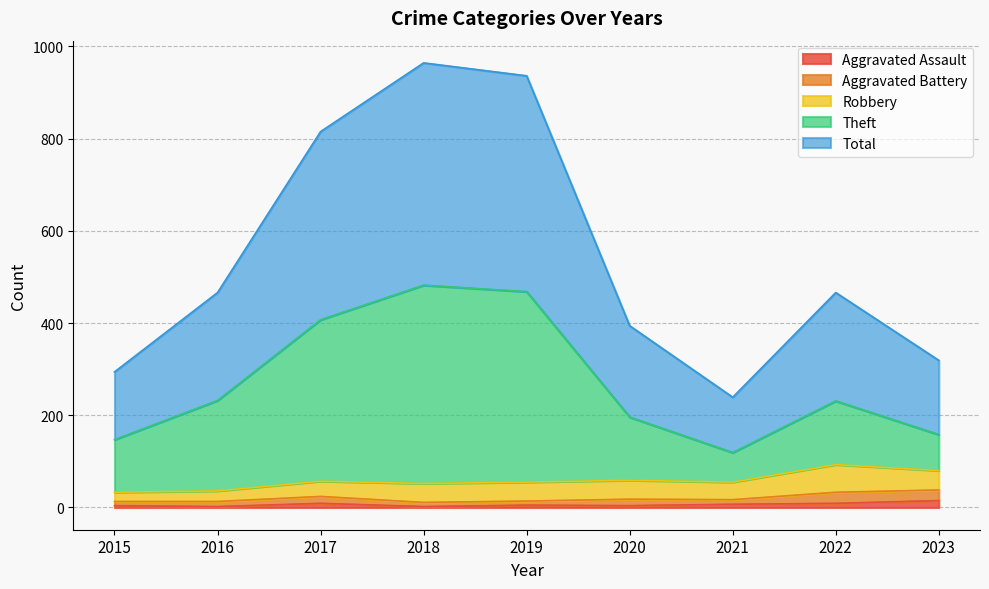

True or false: Theft and Total cross at least once.

False